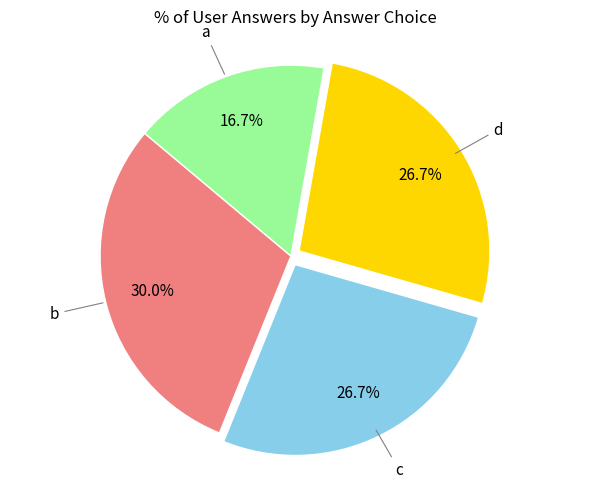

Does any single category account for the majority?

No